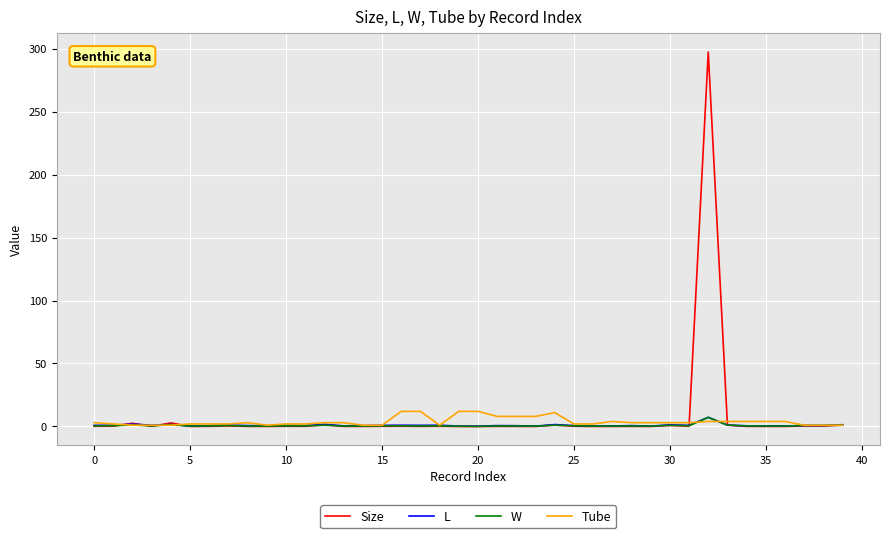

Which series has the largest range (max minus min)?

Size